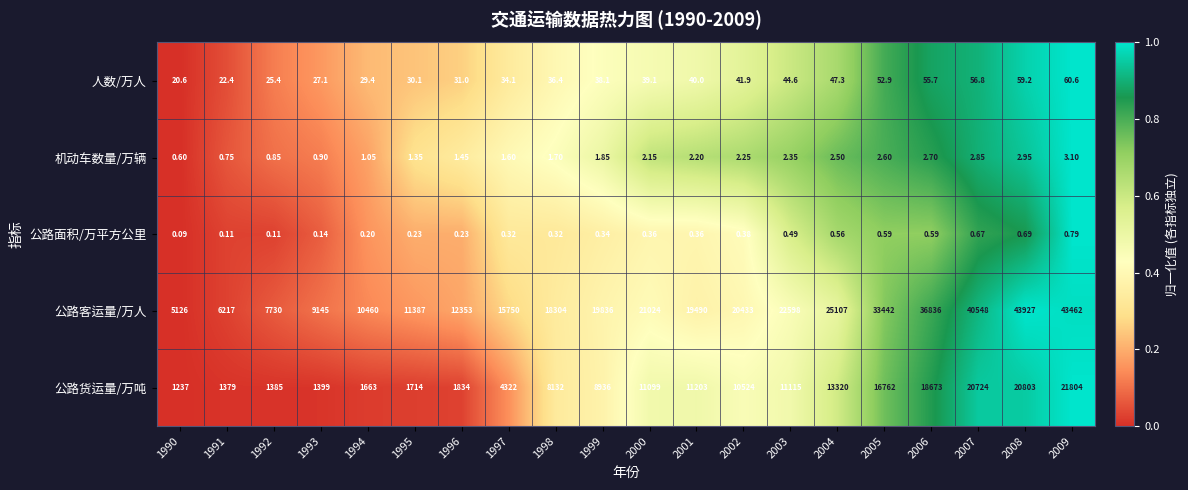

Between 1999 and 2005, which series saw the biggest shift?

公路客运量/万人